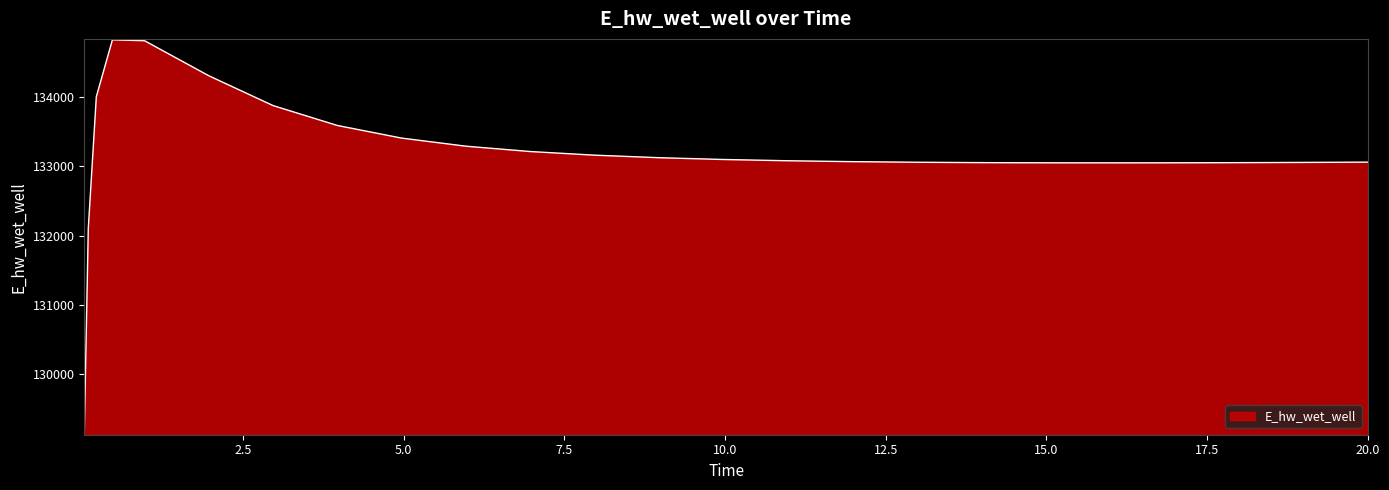

What is the minimum value shown in the chart?

129143.6